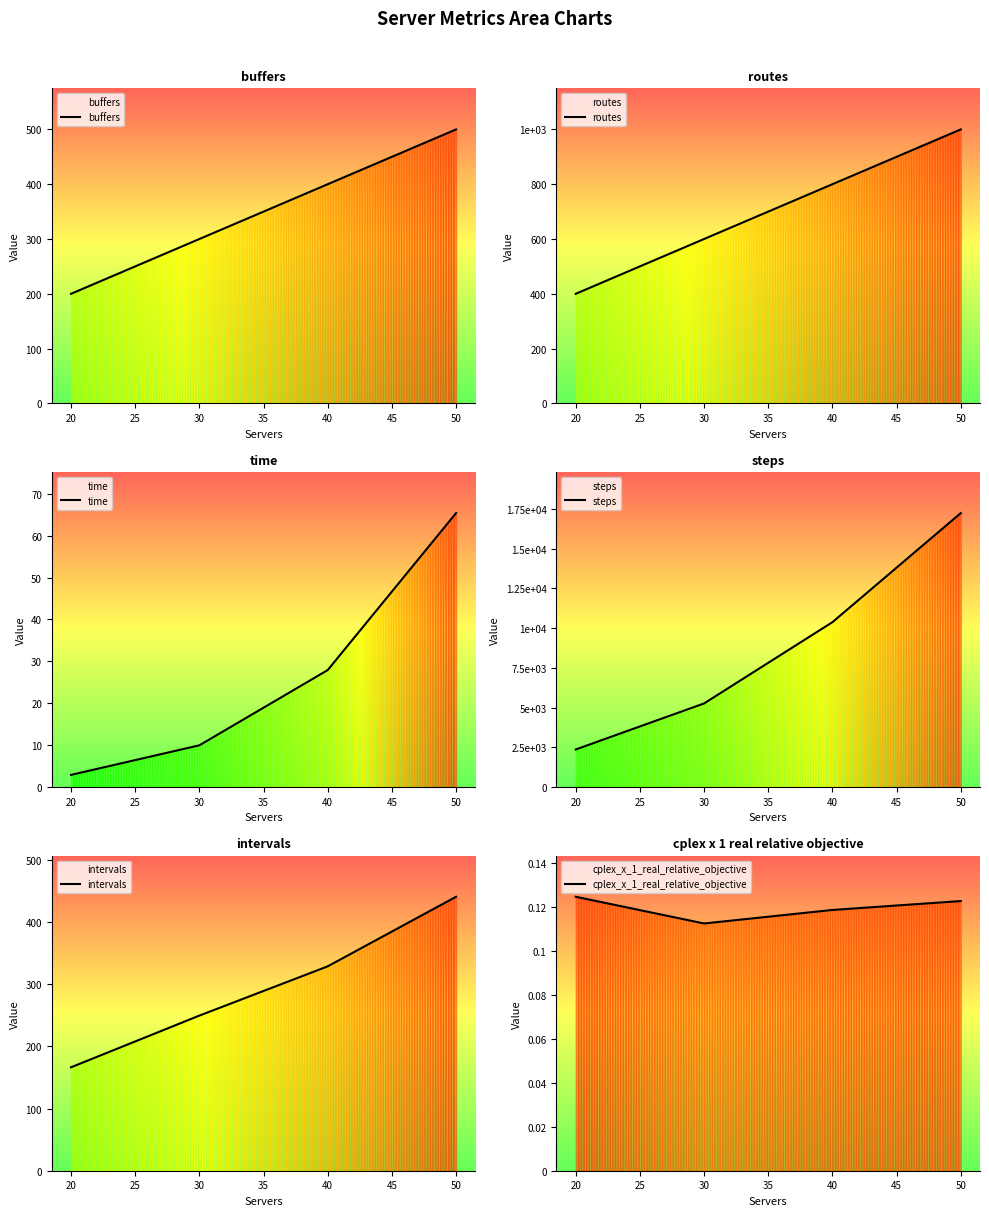

What is the average value of the steps series?

8812.1